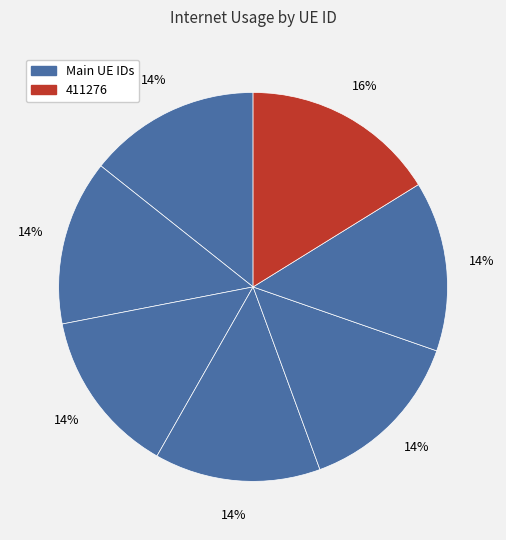

How many segments does this pie chart have?

7